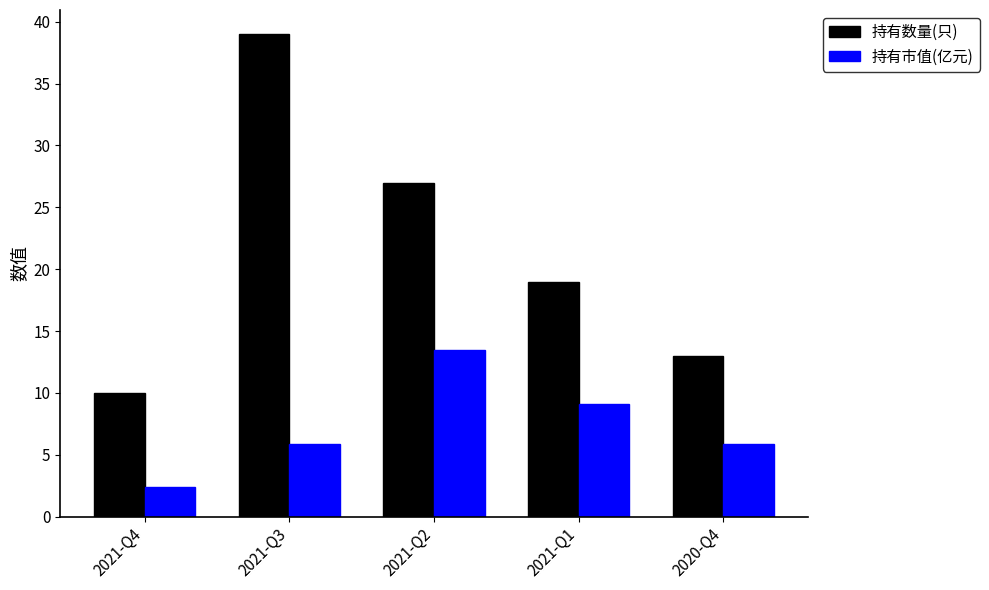

What is the total value across all series at 2020-Q4?

18.9